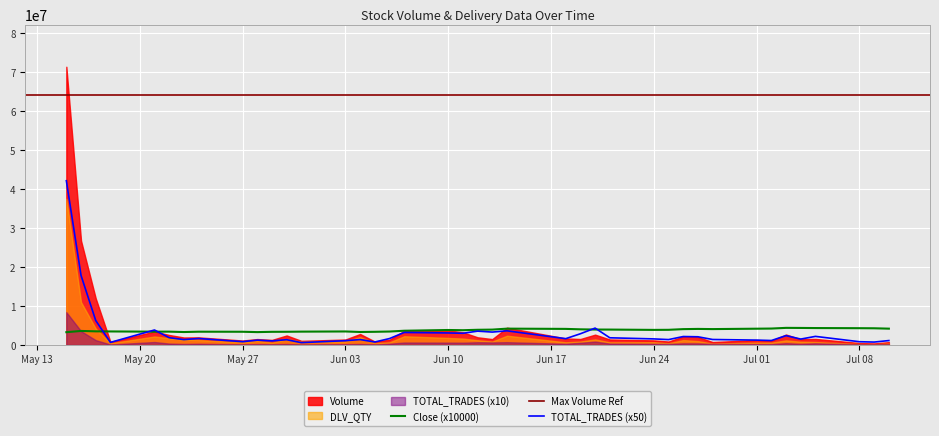

At which category is the sum across all series the highest?

May 13